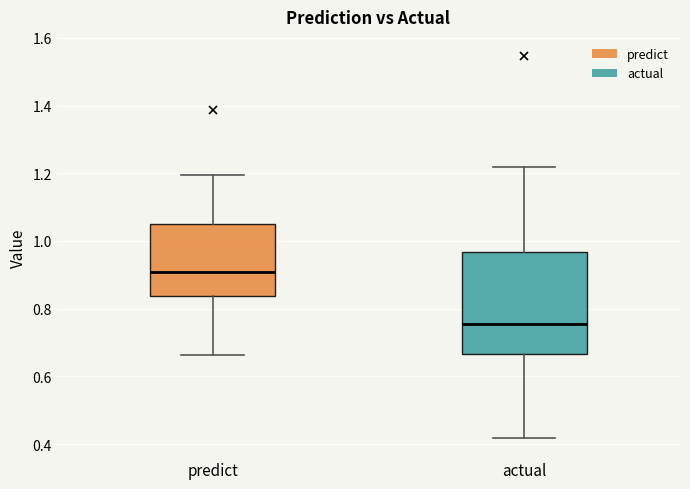

Which box is the tallest, from its lower edge to its upper edge?

actual